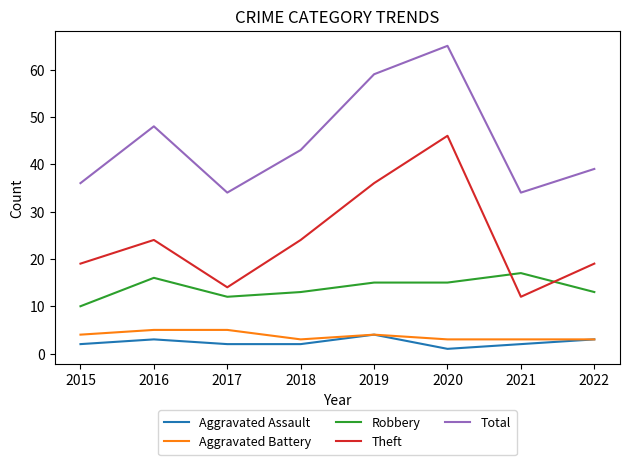

Which series has the largest total across all categories?

Total